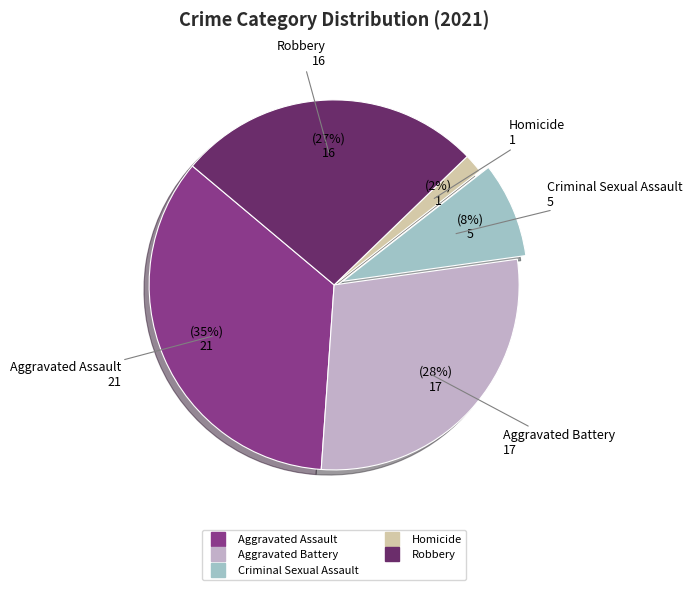

To the nearest percent, what is the average slice percentage?

20%